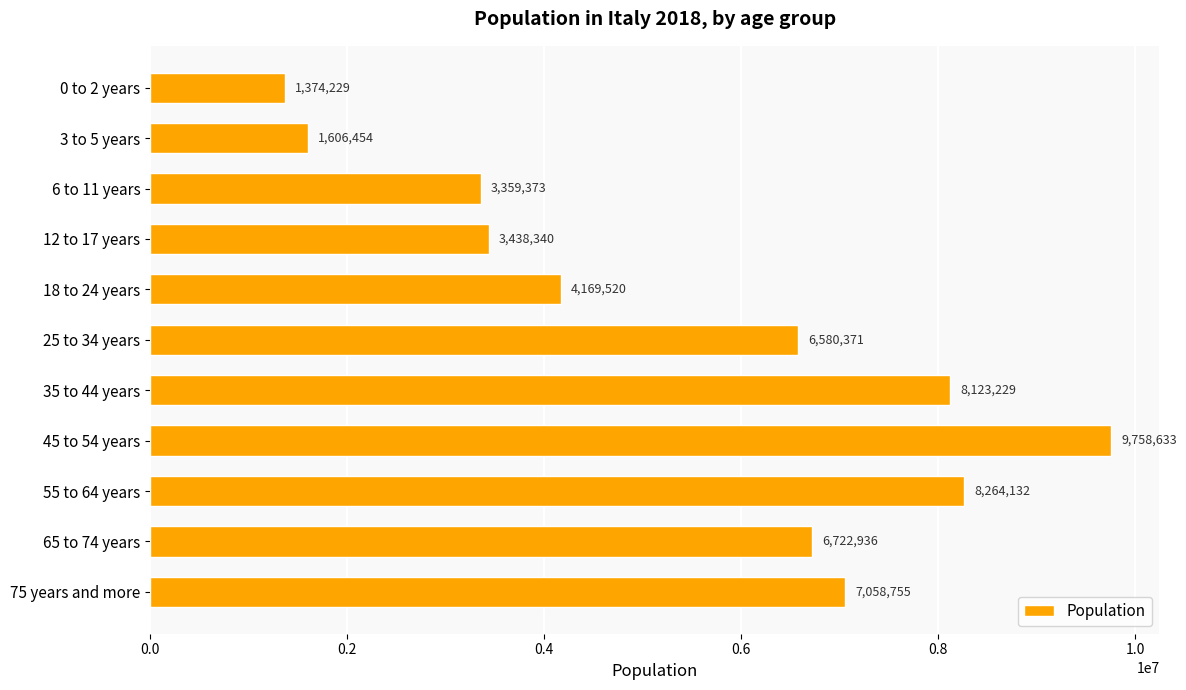

What is the minimum value shown in the chart?

1374229